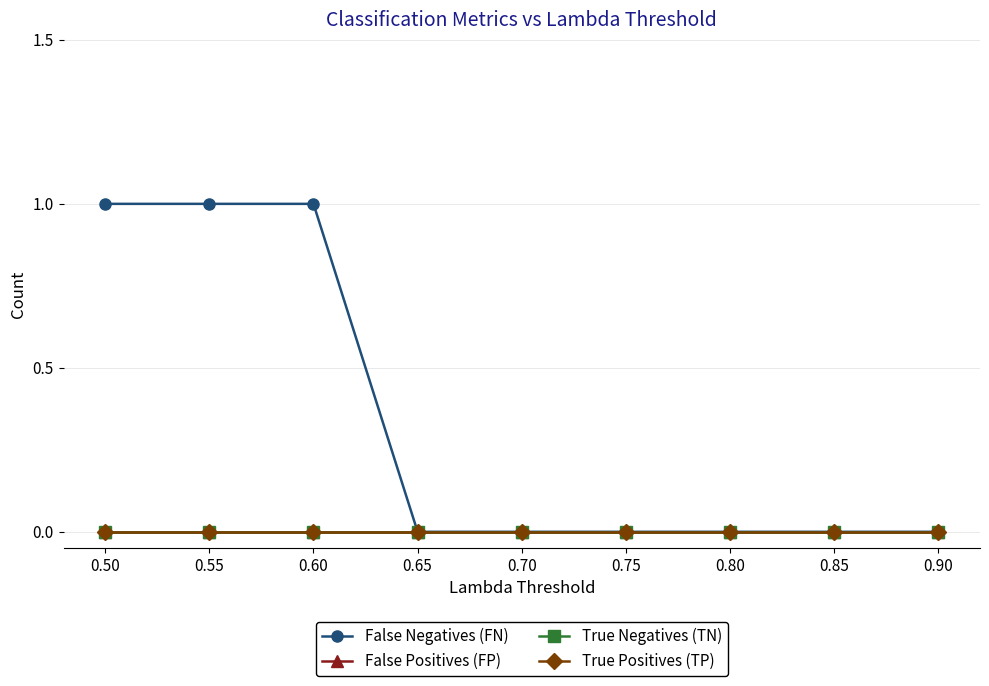

True or false: True Negatives (TN) and True Positives (TP) intersect in this chart.

False